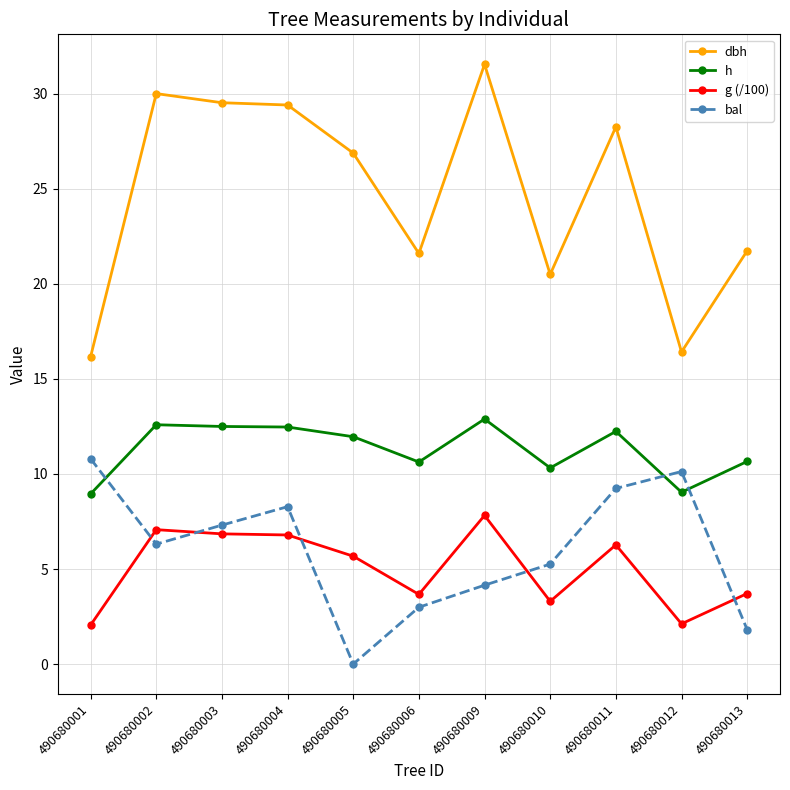

Which series has the largest range (max minus min)?

dbh